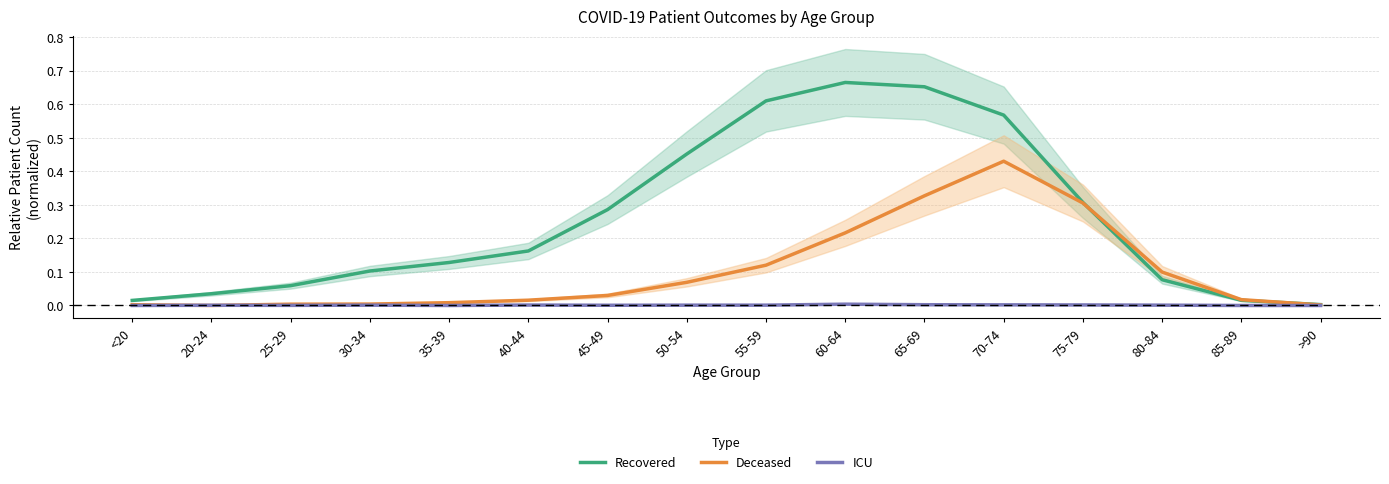

Is it true that Recovered equals 0.2 at 40-44?

True